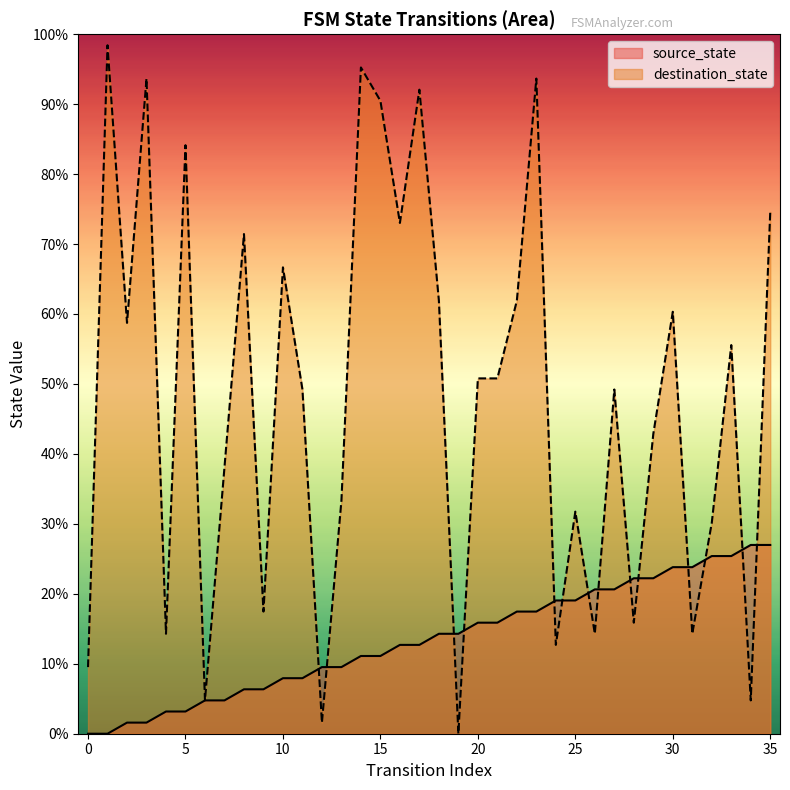

How many lines are shown in the chart?

2